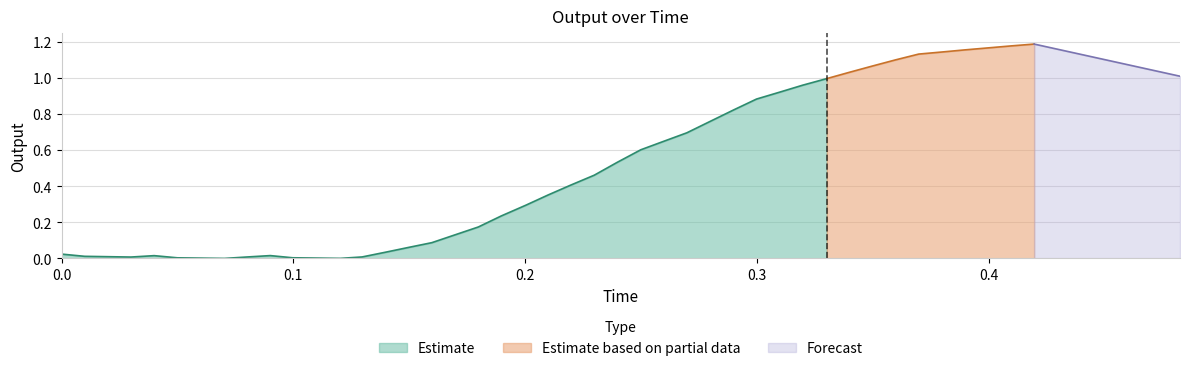

Is it true that the value at 39 is 0.6?

False